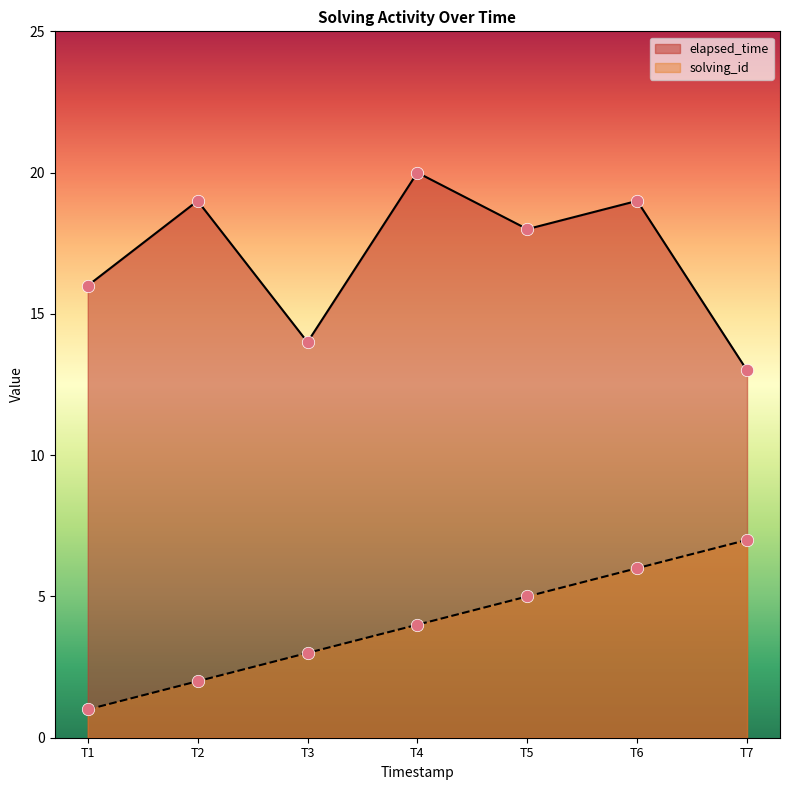

What are all the series names shown in the legend?

elapsed_time, solving_id